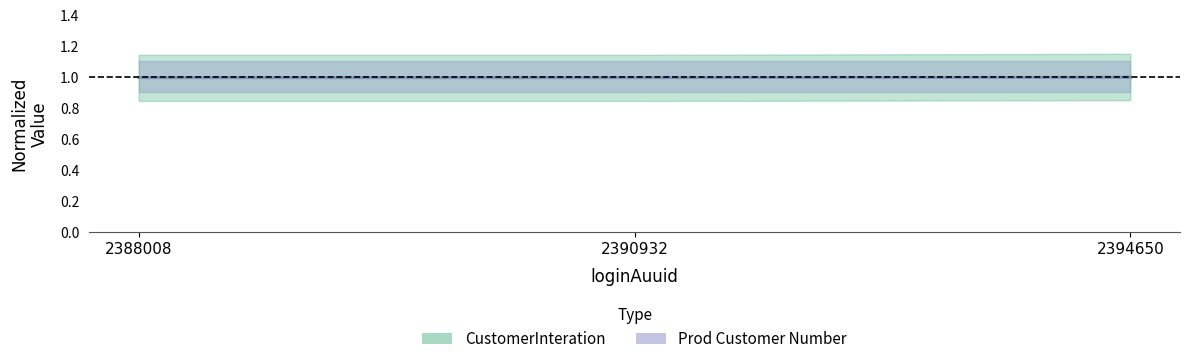

Reading left to right, extract all data points from this chart.

2388008=1.0	2390932=1.0	2394650=1.0